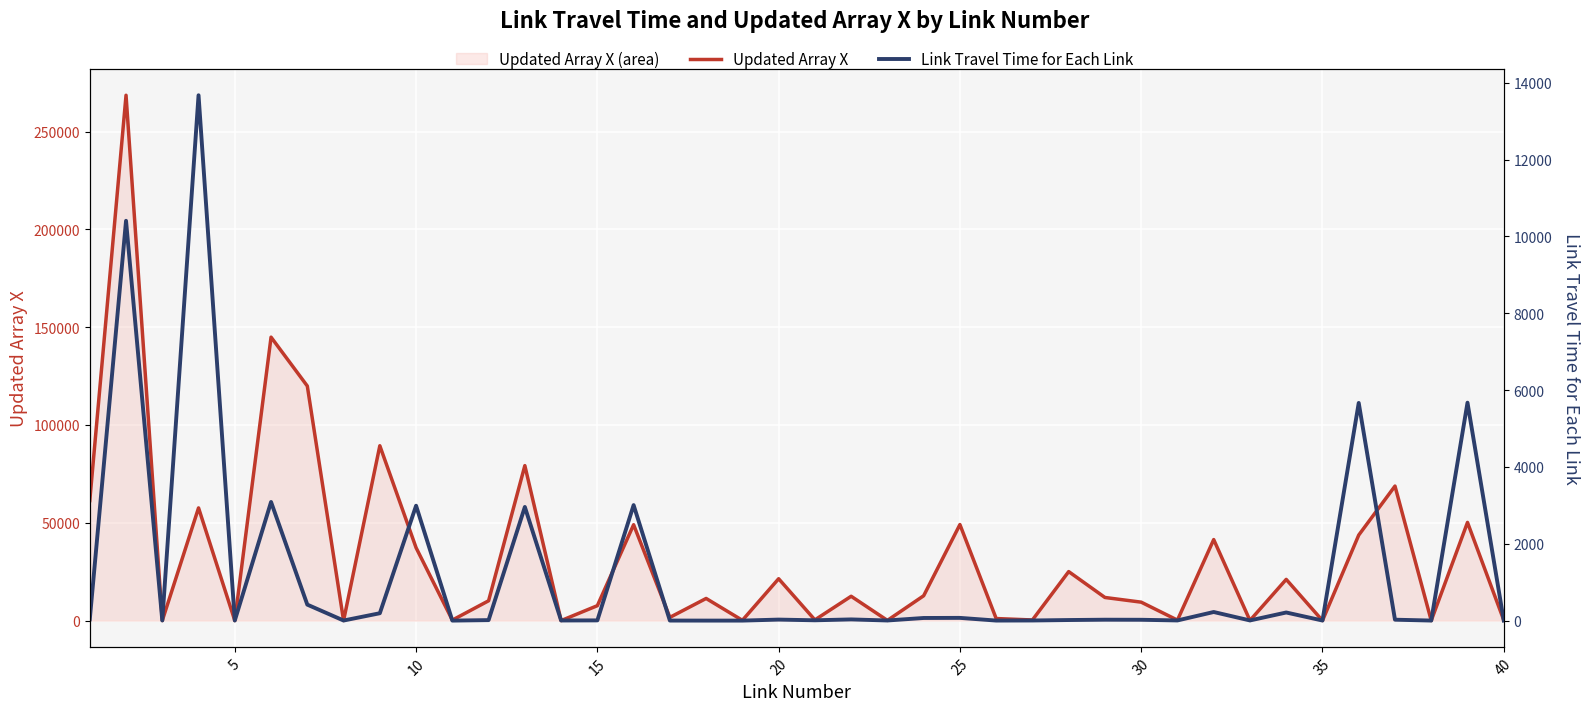

Which series has the largest total across all categories?

Updated Array X